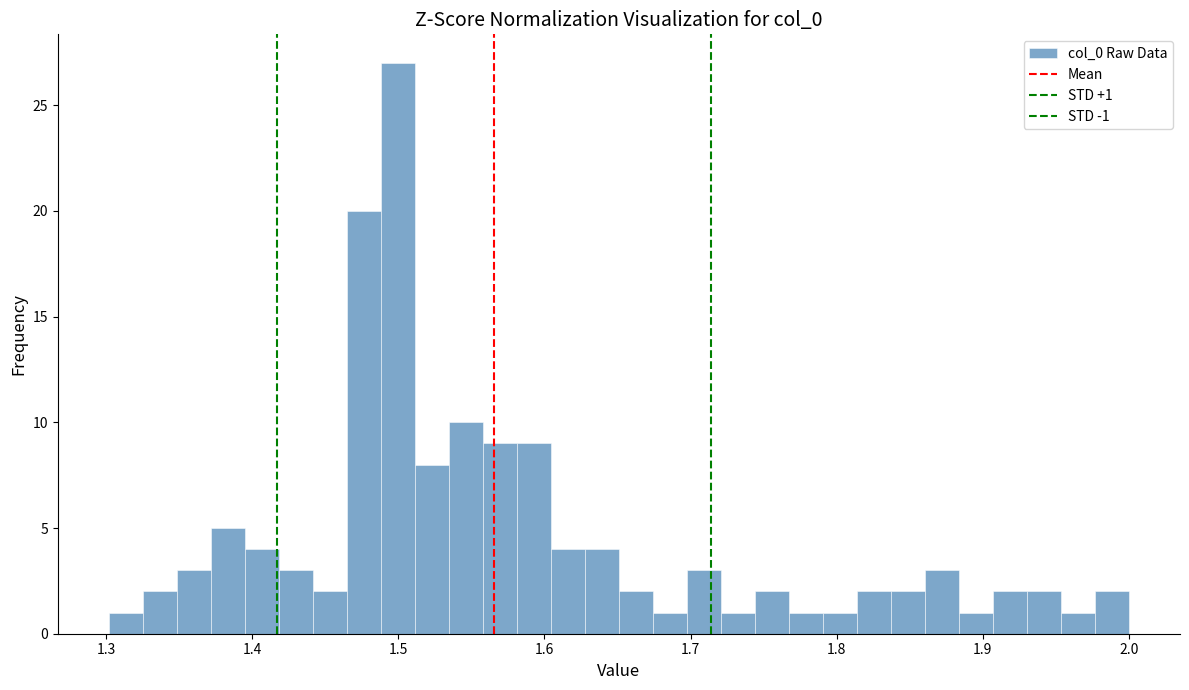

Read against the x-axis, roughly where is the centre of the tallest bar?

1.50